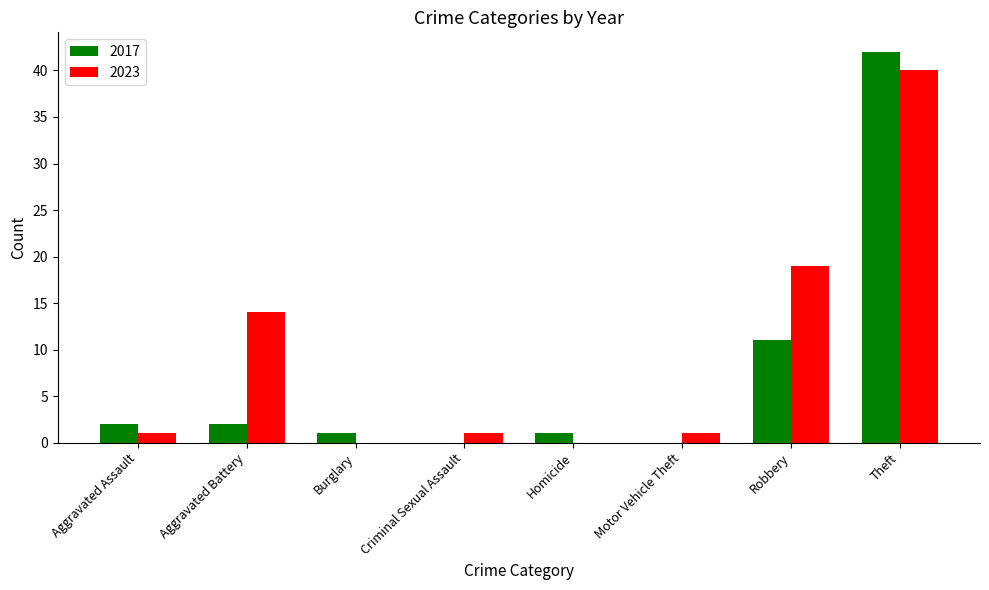

Which series has the widest spread of values?

2017